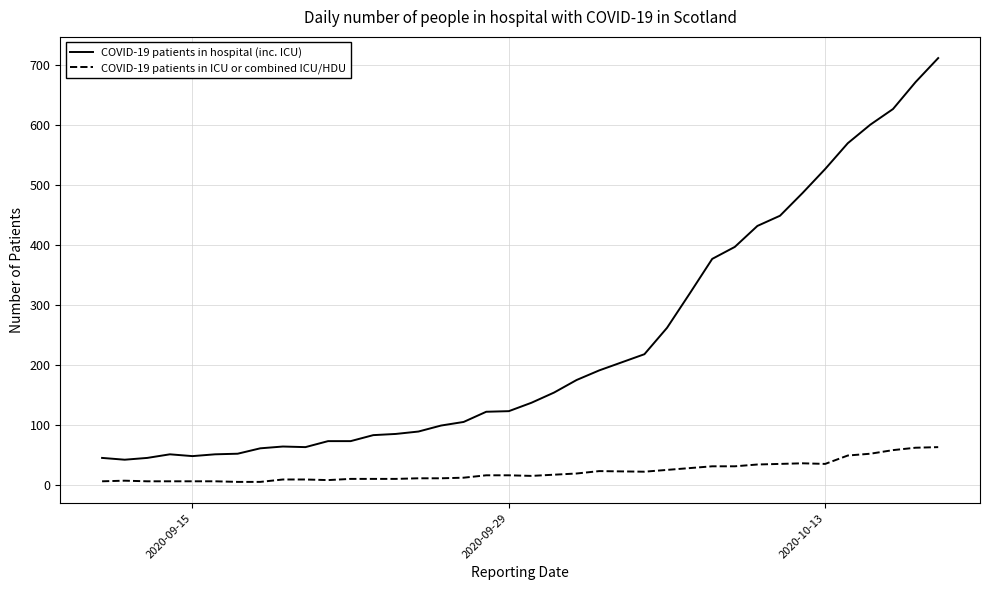

What is the greatest value displayed?

712